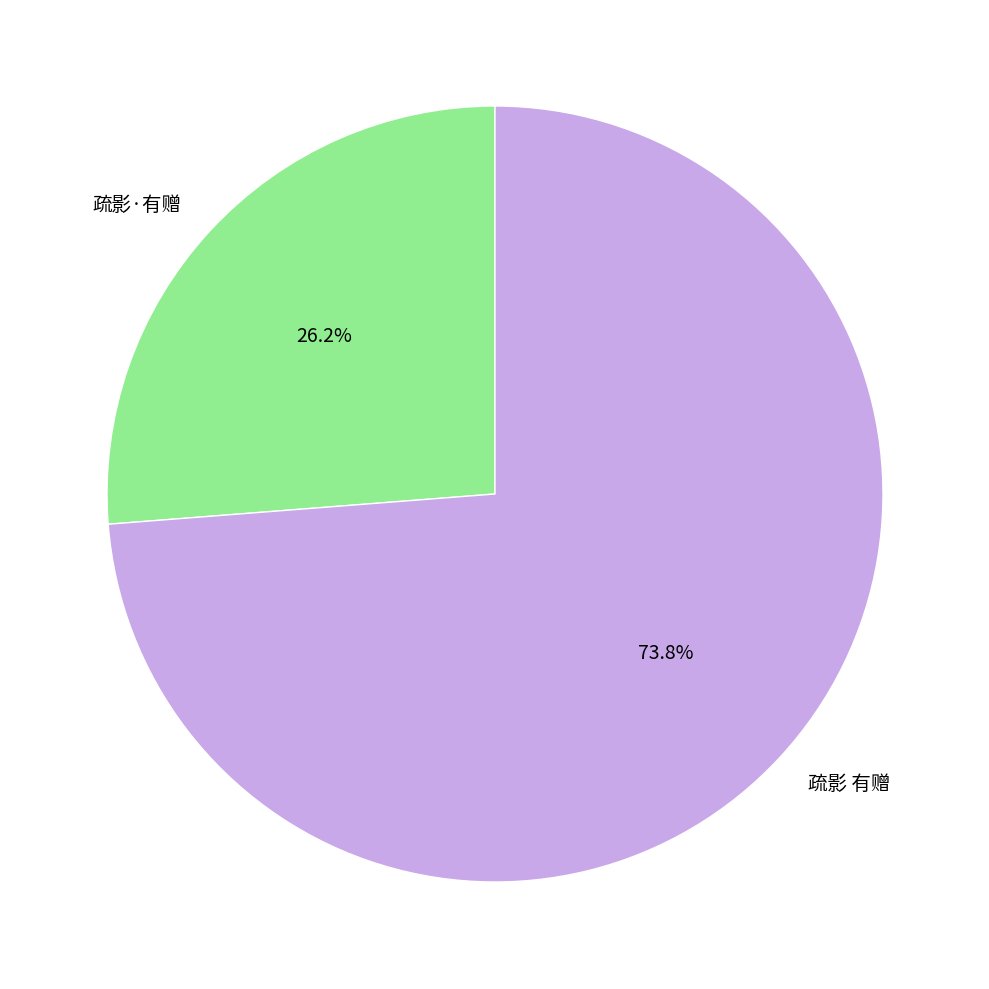

Is it true that 疏影 有赠 is 84% of the pie?

False